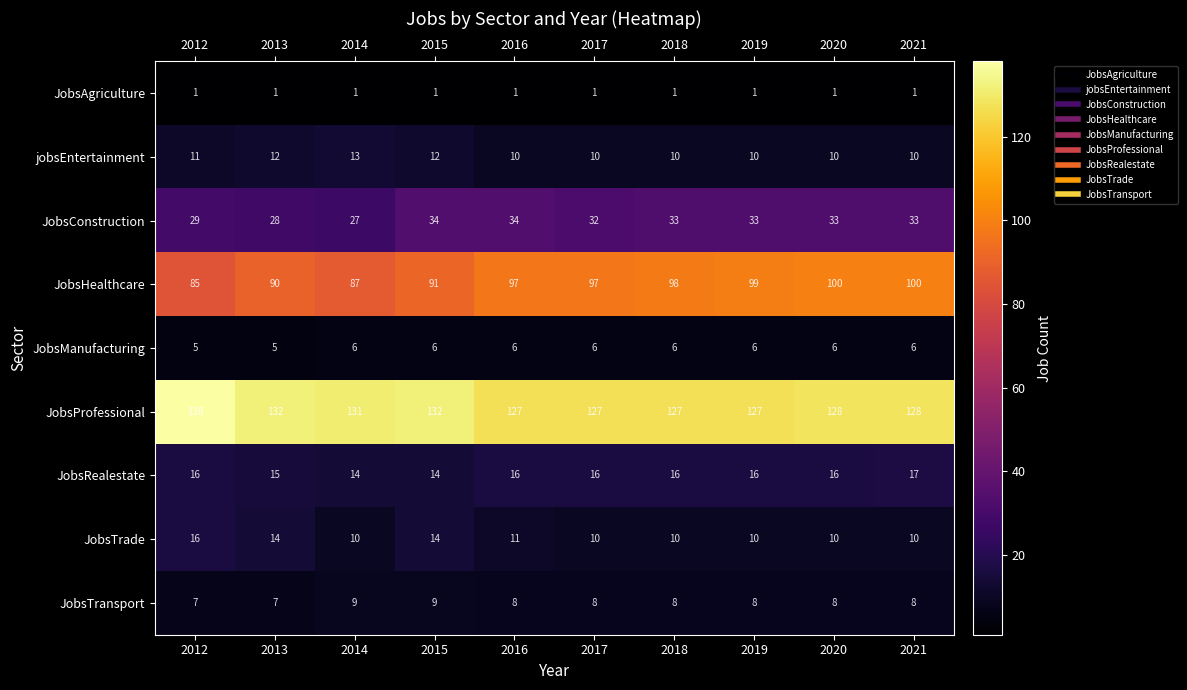

Where does the JobsConstruction series first go above 33?

2015